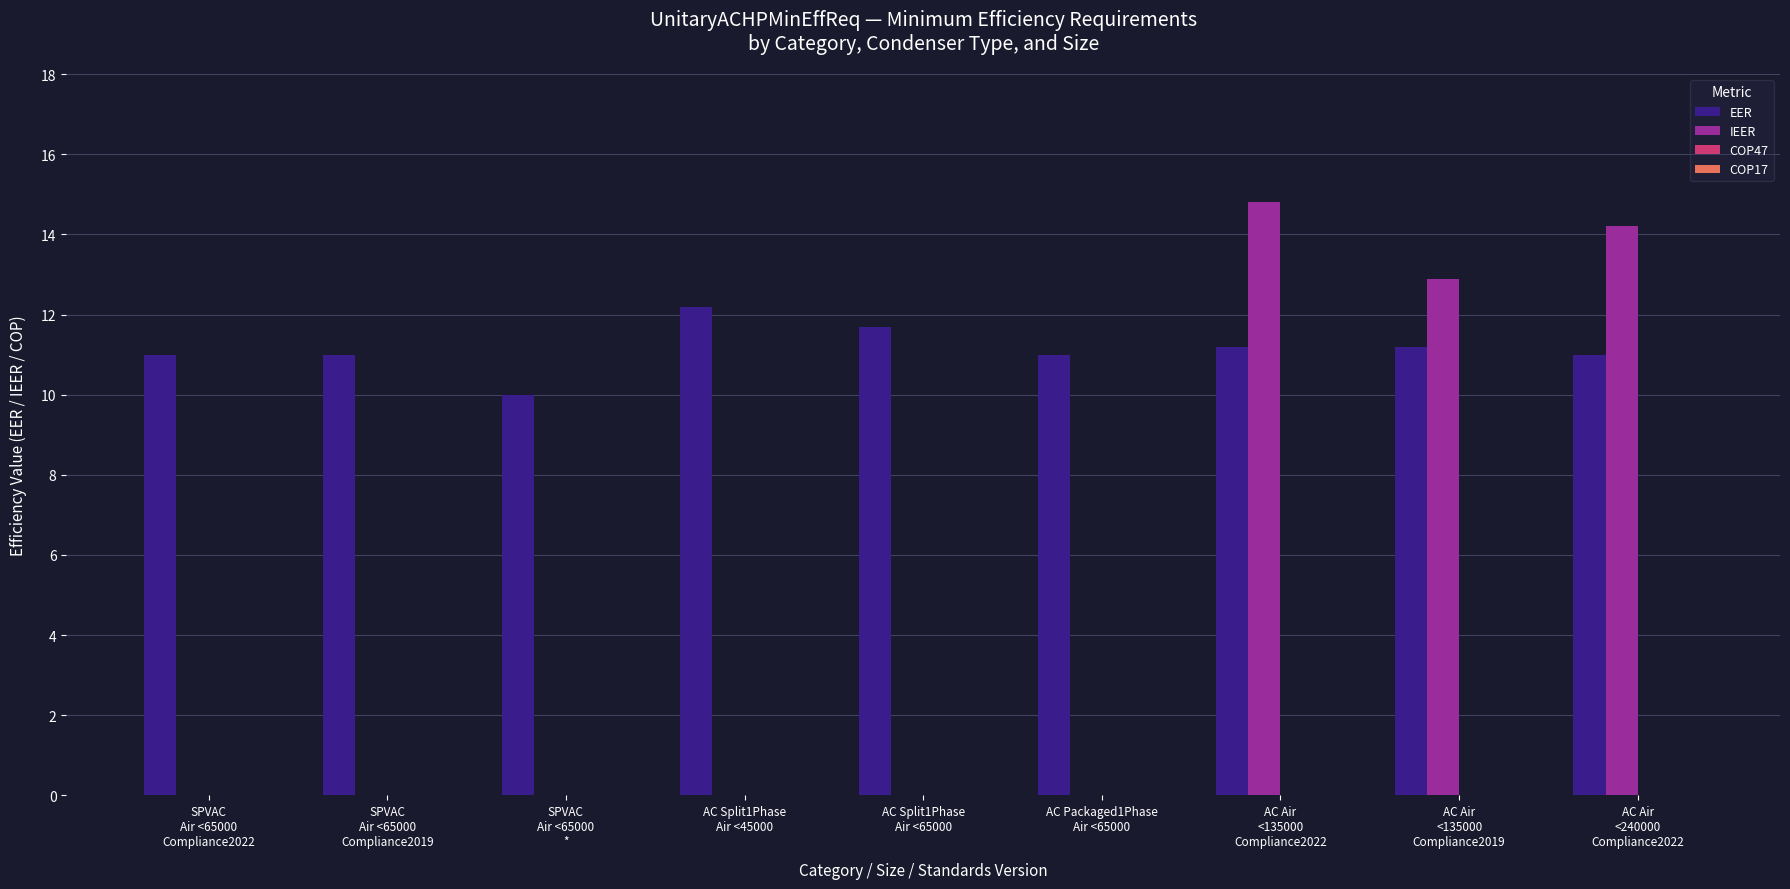

Which series has the largest total across all categories?

EER